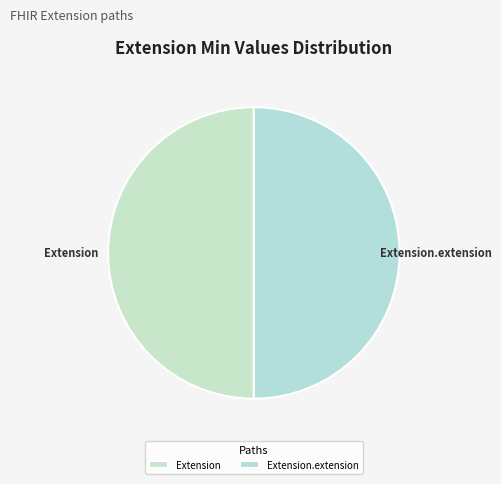

Do Extension.extension and Extension together represent more than half of the pie?

Yes